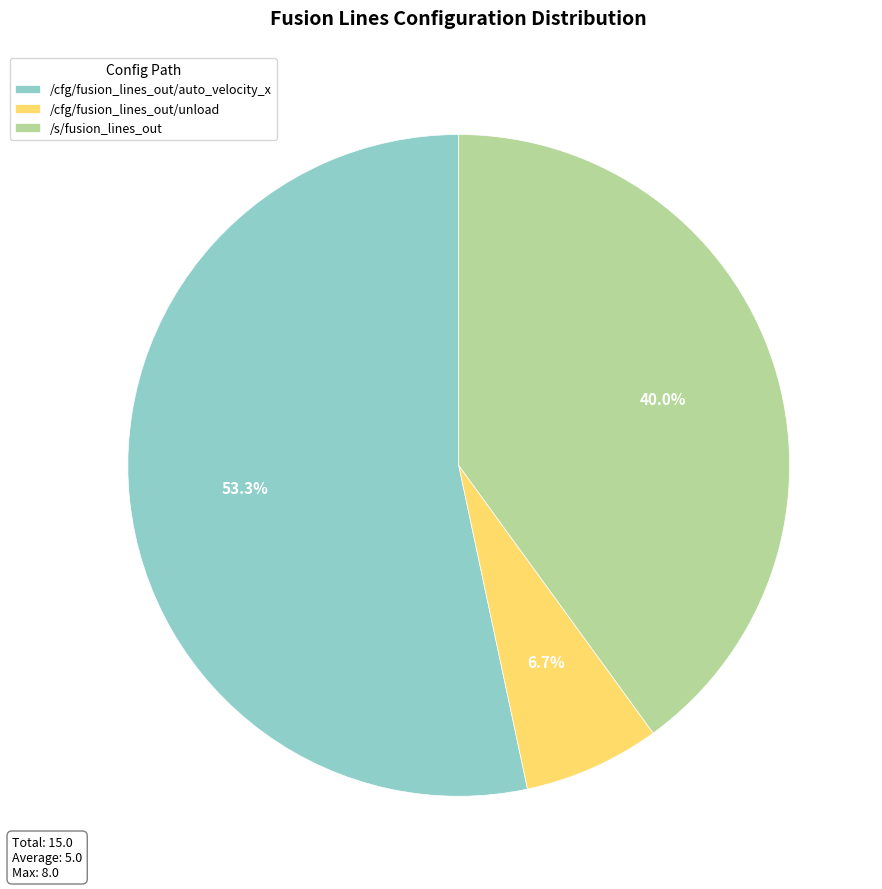

Is /cfg/fusion_lines_out/auto_velocity_x the majority of the pie?

Yes